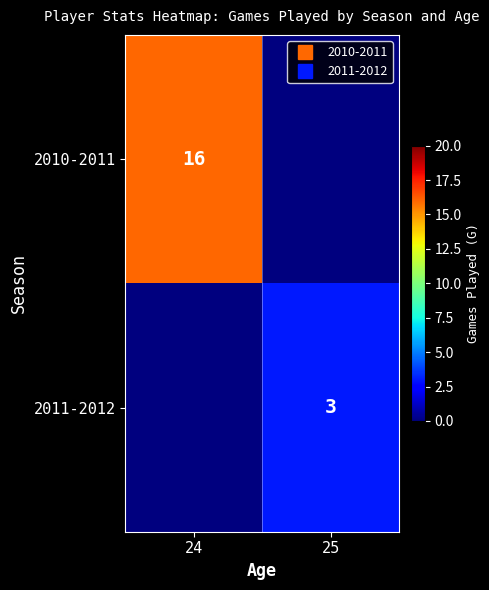

List the series in order of their overall mean, lowest first.

2011-2012, 2010-2011